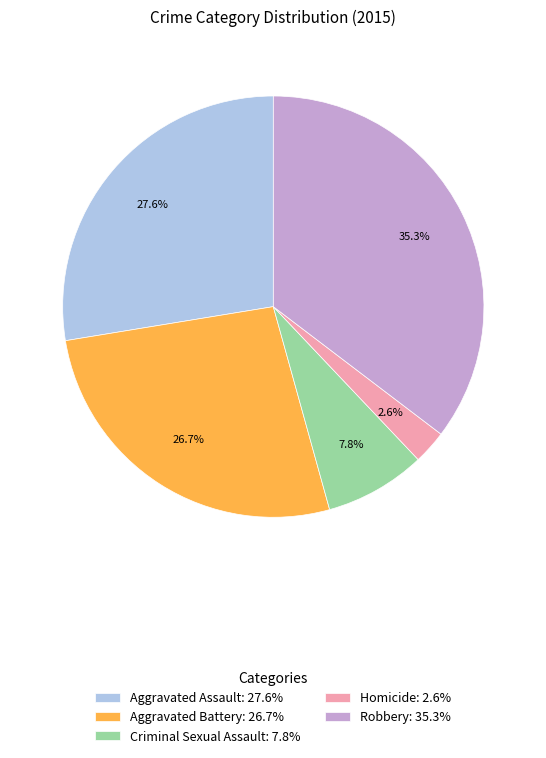

How many slices are in this pie chart?

5